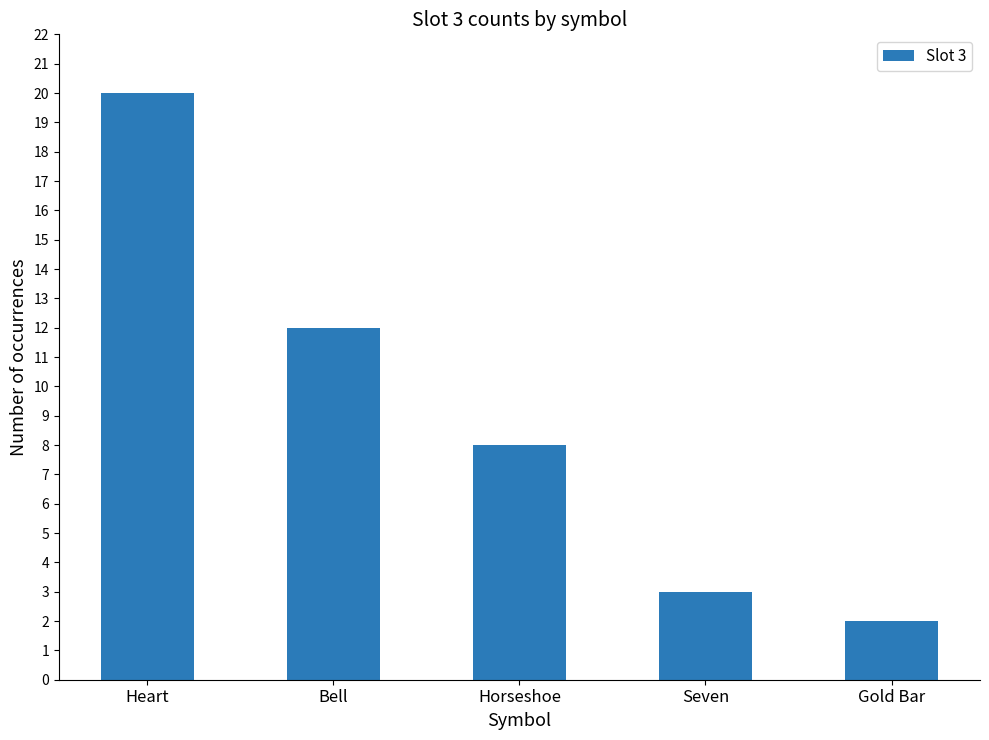

What is the minimum value shown in the chart?

2